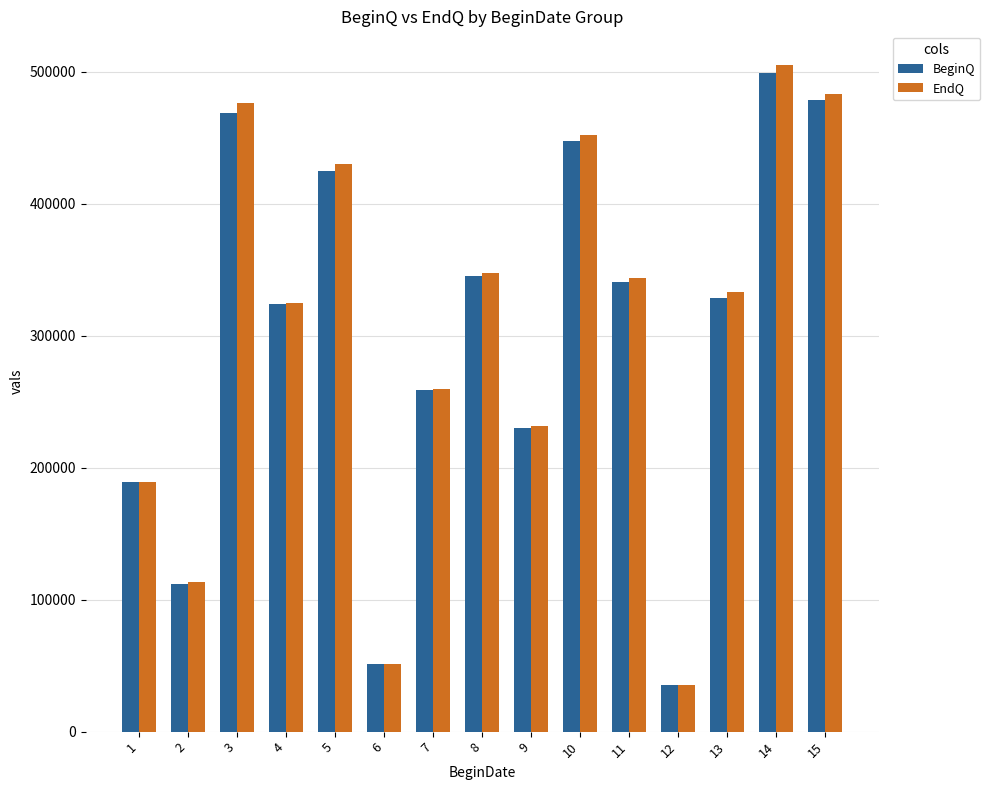

Are the bars grouped side by side (vs. stacked)?

Yes